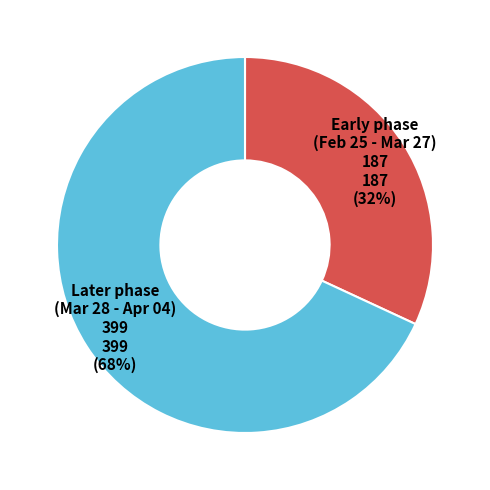

What percentage is the Later phase (Mar 28 - Apr 04) 399 399 (68%) slice, to the nearest percent?

68%